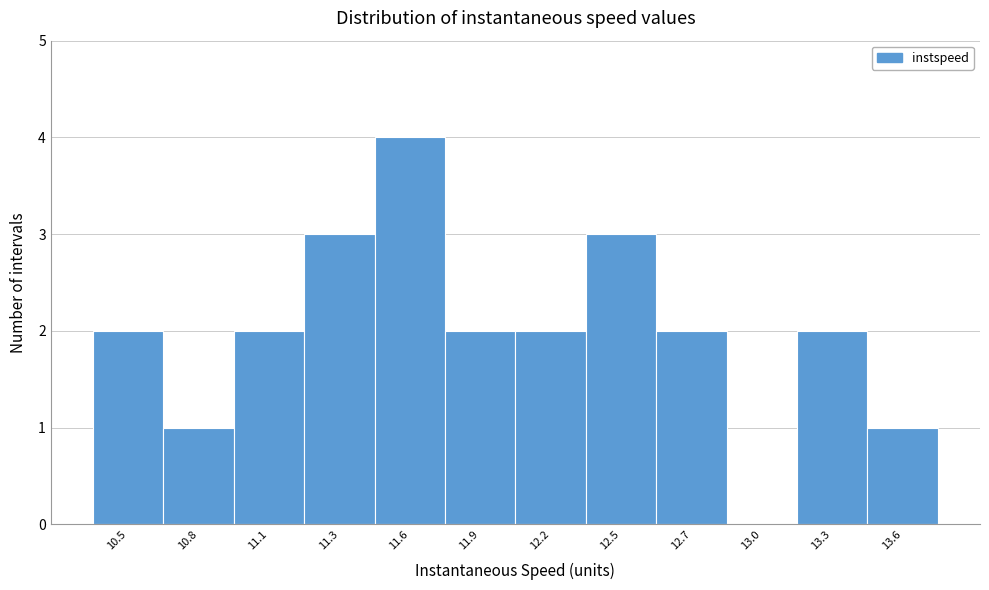

Reading left to right, what are all the values shown in this chart?

10.5=2	10.8=1	11.1=2	11.3=3	11.6=4	11.9=2	12.2=2	12.5=3	12.7=2	13.0=0	13.3=2	13.6=1